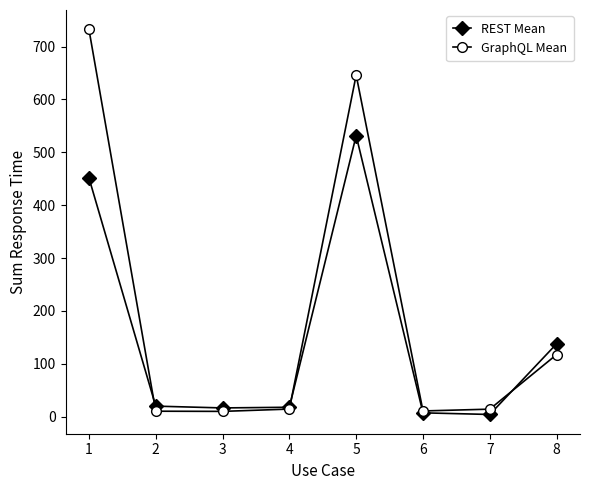

What is the value of the GraphQL Mean point at the 5th from the left?

646.1